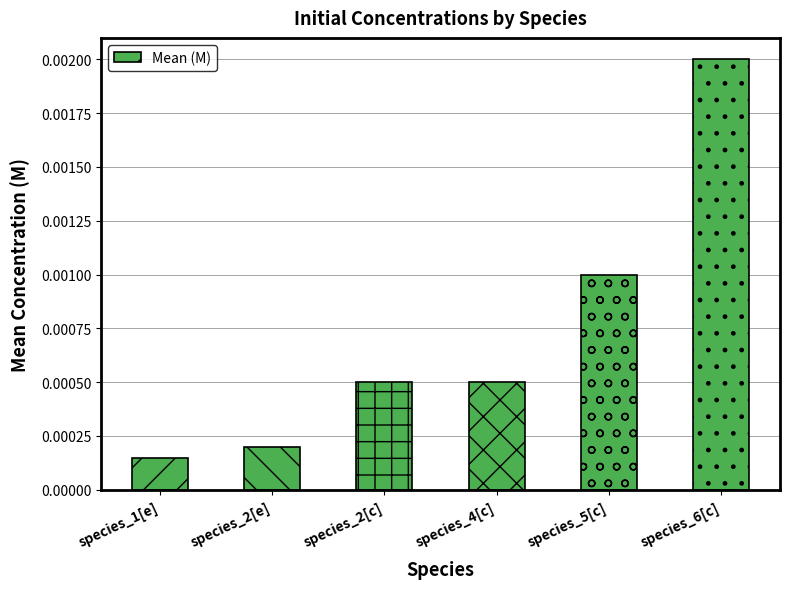

Which category has the lowest value across all series?

species_1[e]